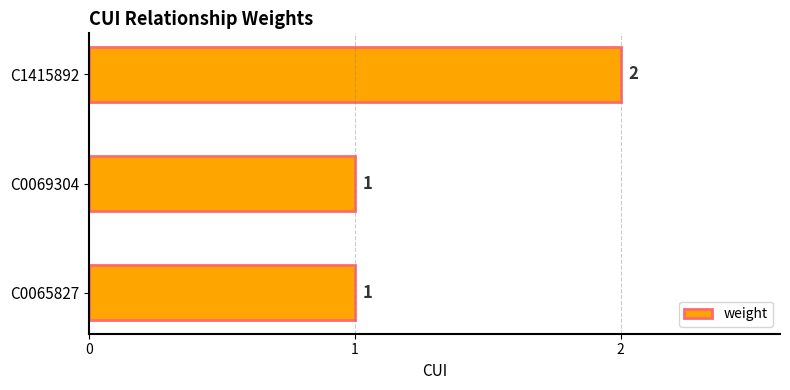

What is the sum of the values at C1415892 and C0069304?

3